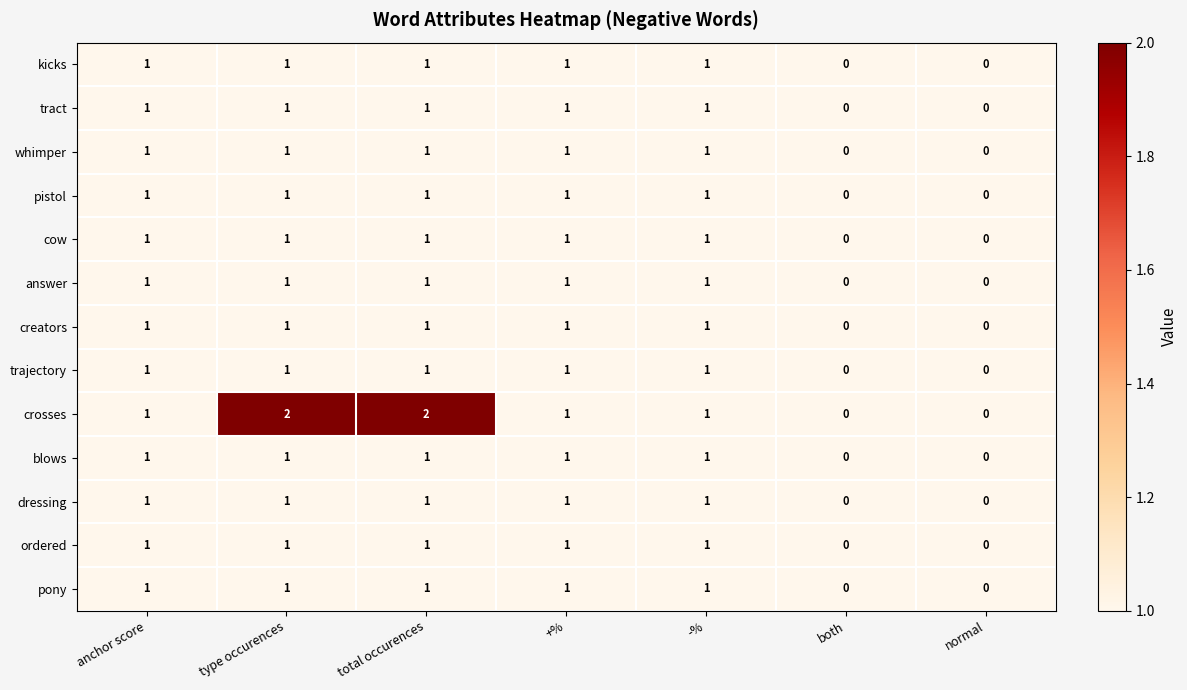

Which series has the largest range (max minus min)?

crosses